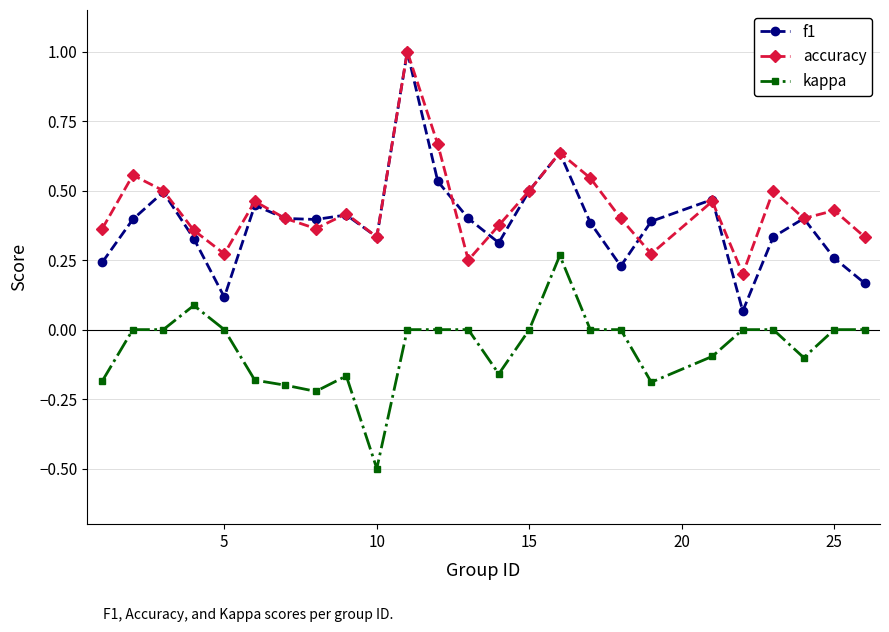

Count the number of categories in the chart.

25